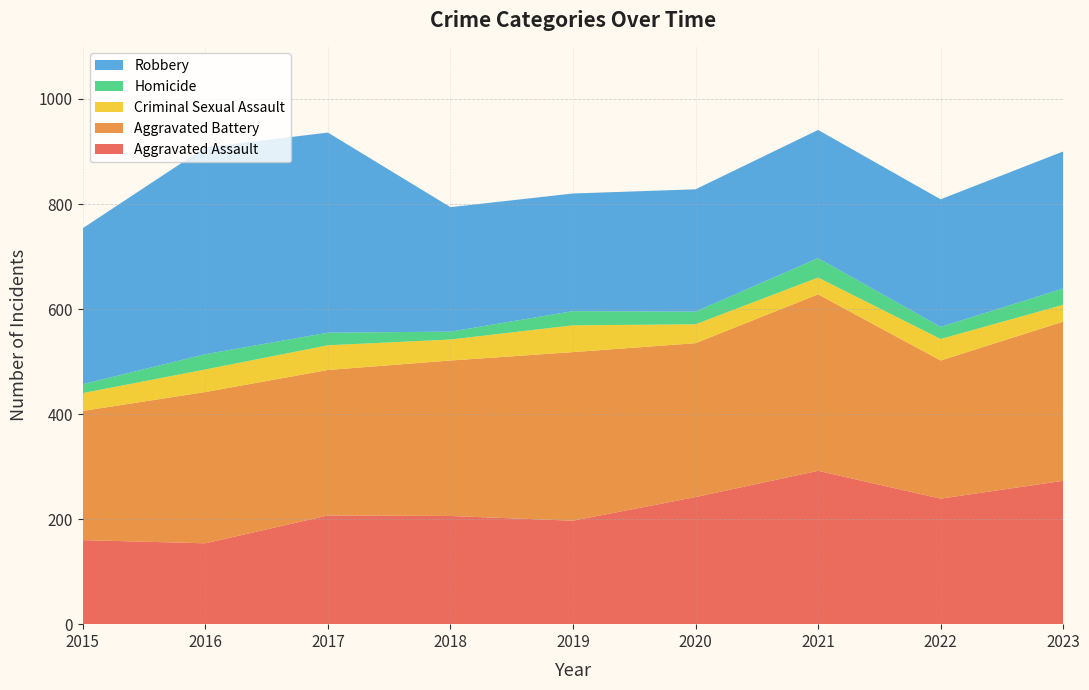

Reading left to right, extract all data points from this chart.

Aggravated Assault: 2015=160	2016=154	2017=207	2018=206	2019=197	2020=242	2021=292	2022=239	2023=273
Aggravated Battery: 2015=246	2016=288	2017=277	2018=296	2019=321	2020=293	2021=336	2022=263	2023=303
Criminal Sexual Assault: 2015=34	2016=43	2017=47	2018=40	2019=51	2020=36	2021=32	2022=41	2023=32
Homicide: 2015=17	2016=29	2017=24	2018=15	2019=27	2020=24	2021=37	2022=23	2023=31
Robbery: 2015=297	2016=394	2017=381	2018=237	2019=224	2020=233	2021=244	2022=243	2023=261